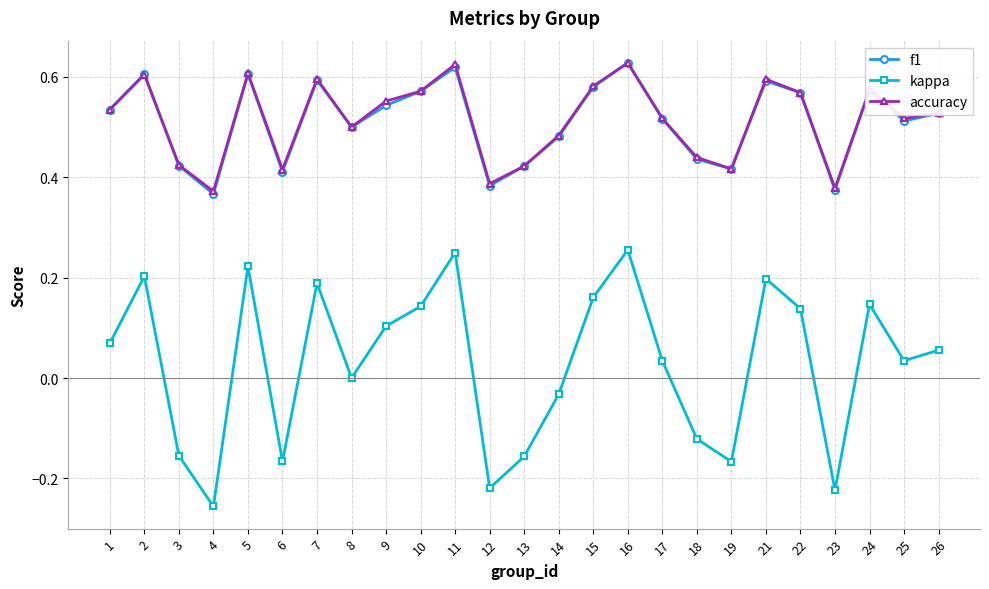

Where is the first local minimum for f1?

4